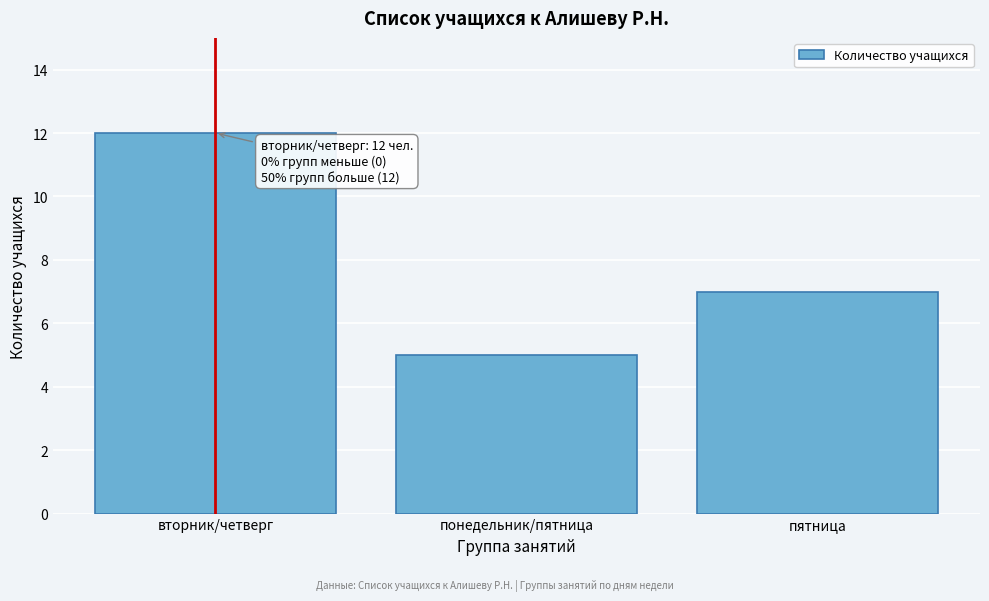

Reading right to left, what are all the values shown in this chart?

пятница=7	понедельник/пятница=5	вторник/четверг=12